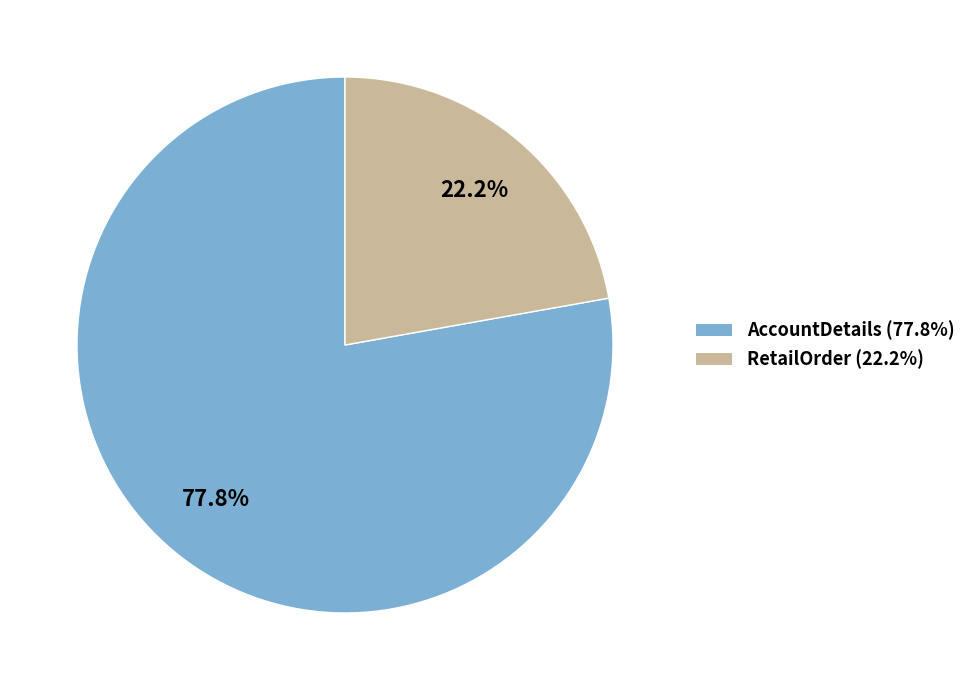

Does AccountDetails represent more than half of the total?

Yes